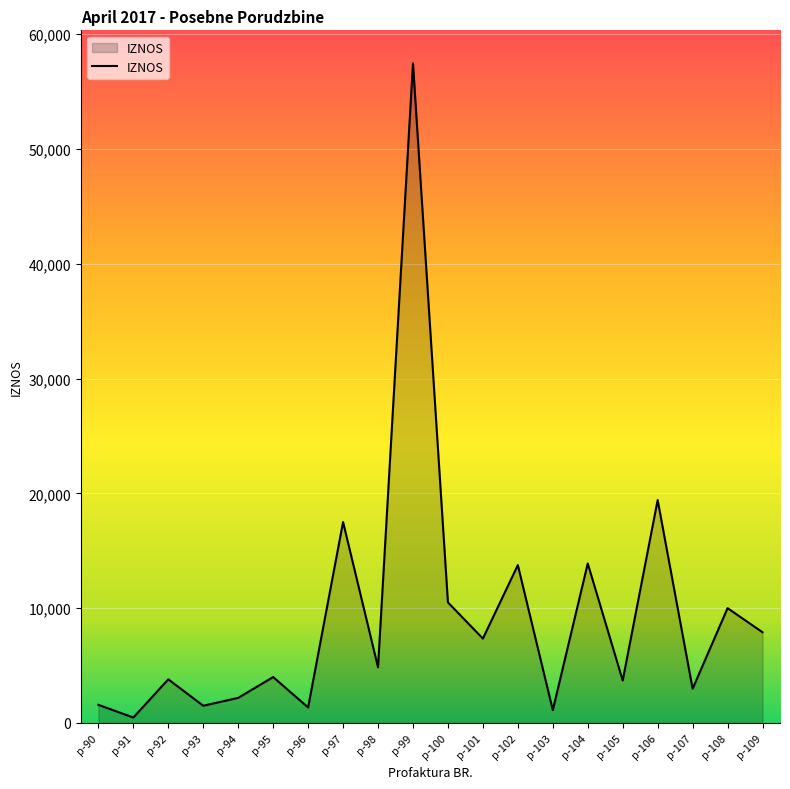

At which label is the value closest to 28962?

p-106